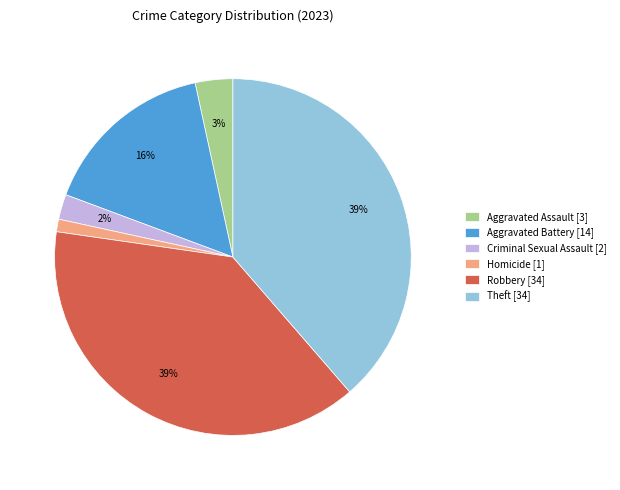

Which has a higher value, Robbery [34] or Aggravated Assault [3]?

Robbery [34]